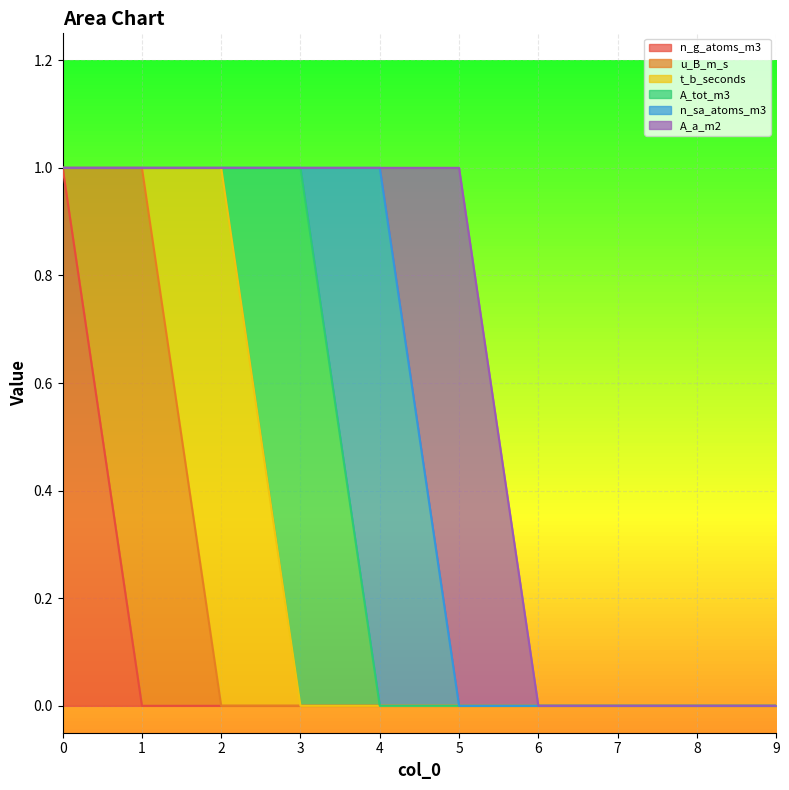

The A_tot_m3 series shows 0 at 8. True or false?

True